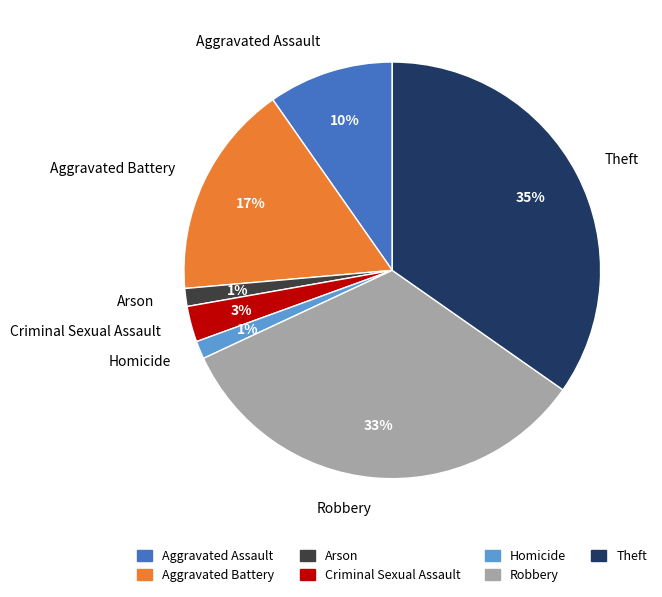

Which has a higher value, Aggravated Battery or Robbery?

Robbery